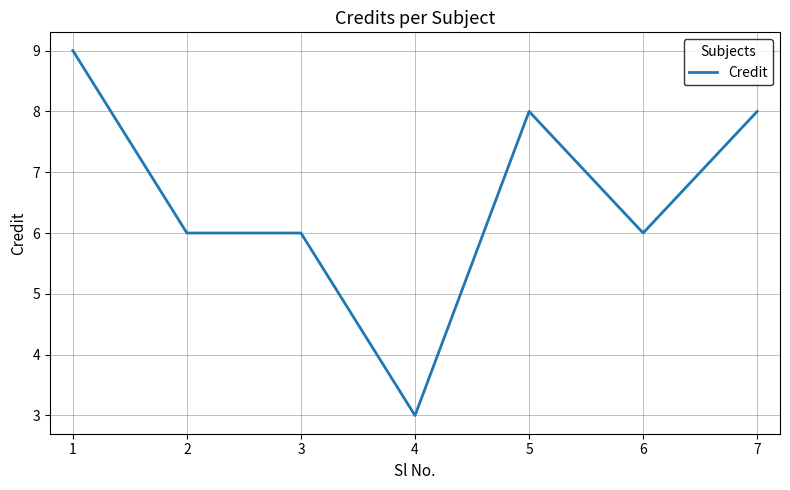

The chart shows a value of 8 at 5. True or false?

True